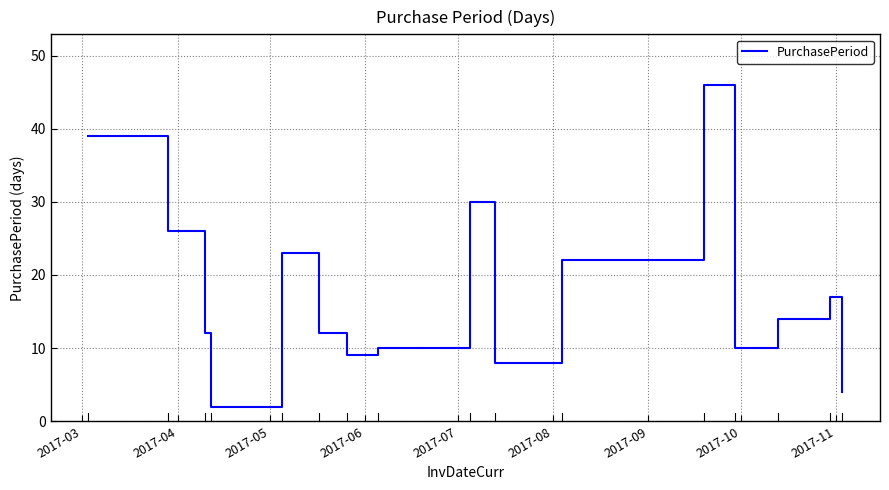

What is the greatest value displayed?

46